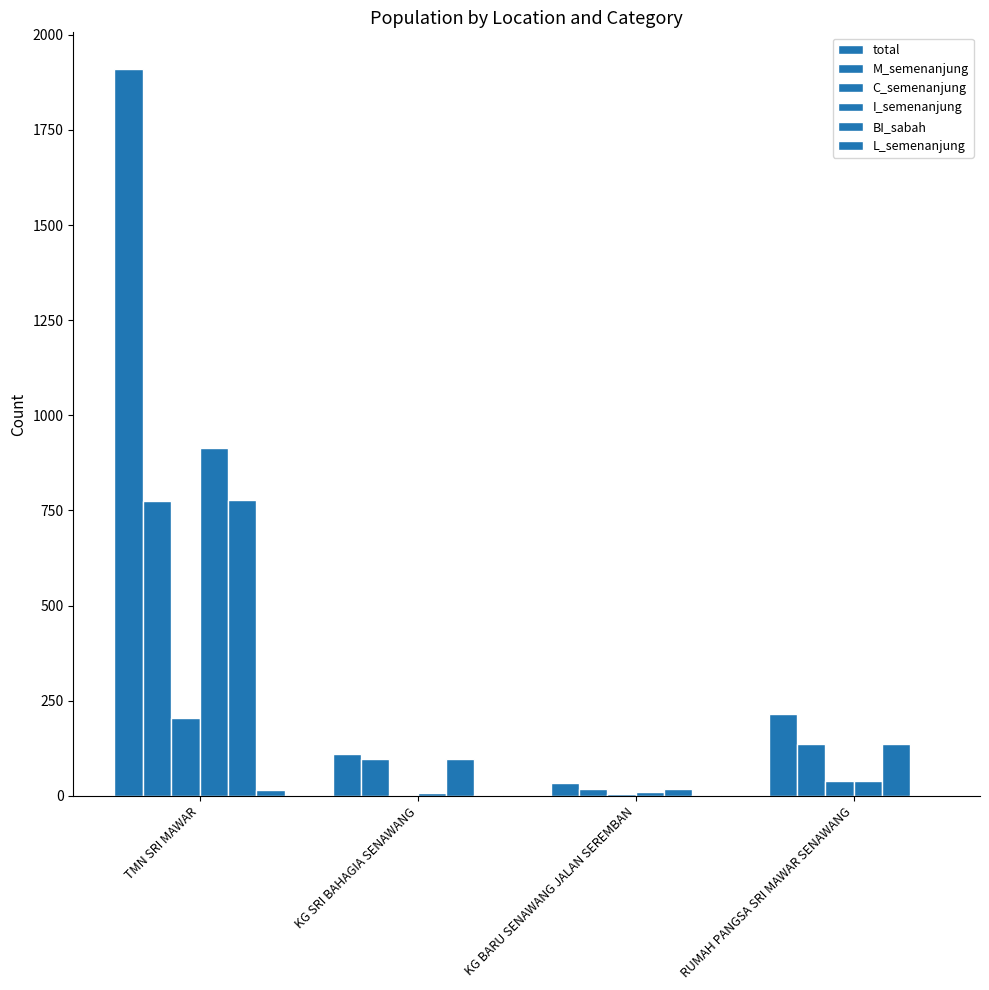

What is the label of the 2nd bar from the right?

KG BARU SENAWANG JALAN SEREMBAN